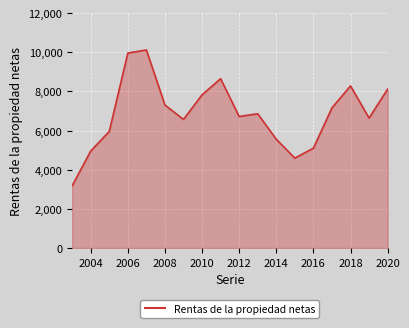

What is the smallest value displayed?

3179